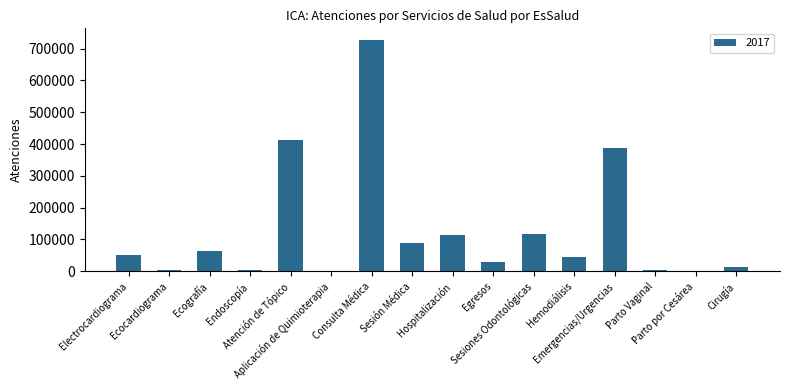

What is the greatest value displayed?

727481